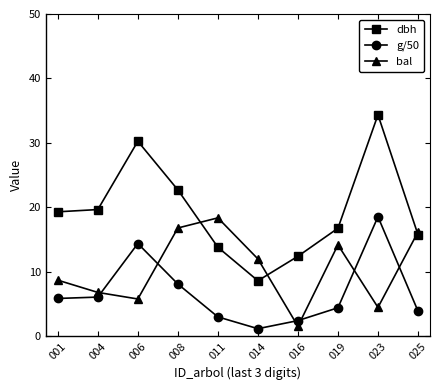

How many categories are shown in the chart?

10